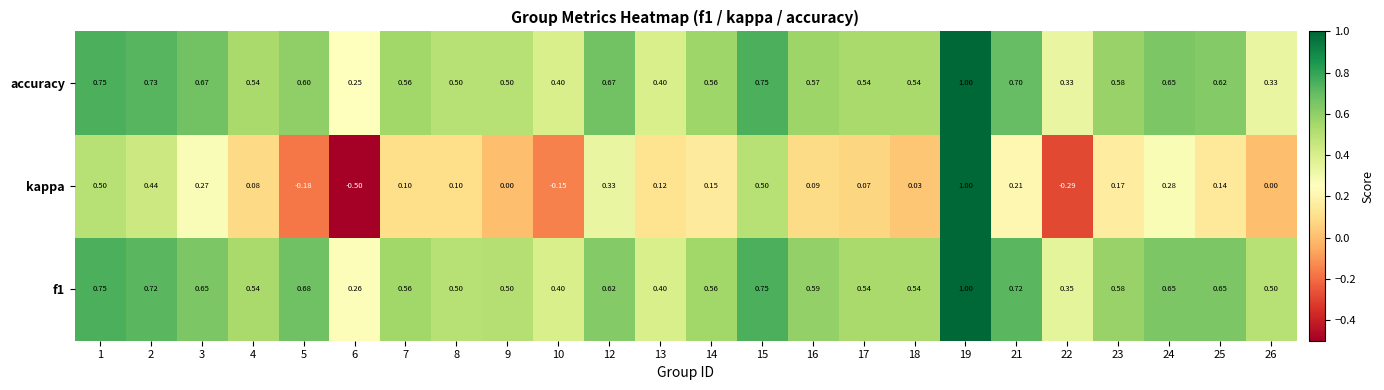

Which series has the largest range (max minus min)?

kappa